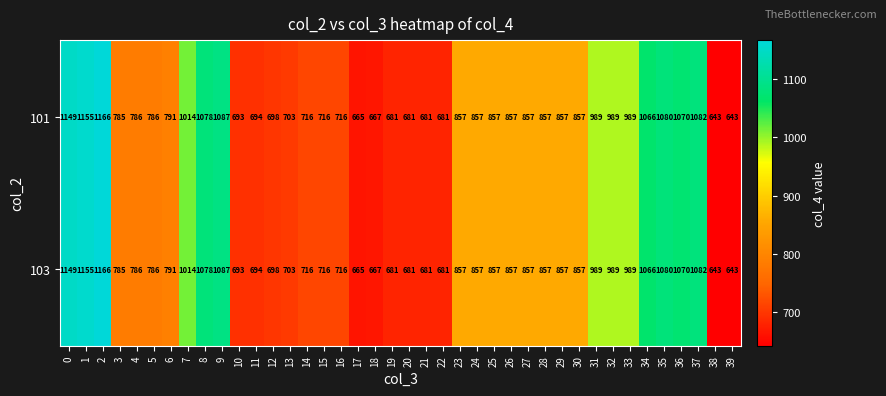

What is the highest value of the 101 series?

1166